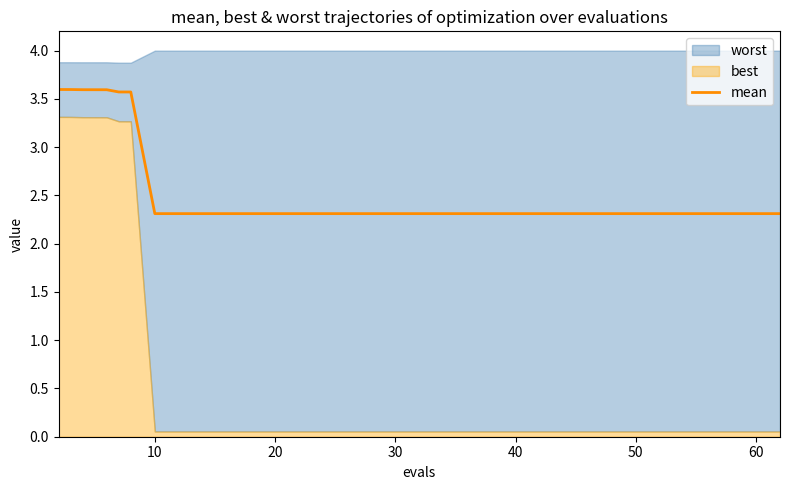

What is the difference between the second highest and minimum values?

1.3